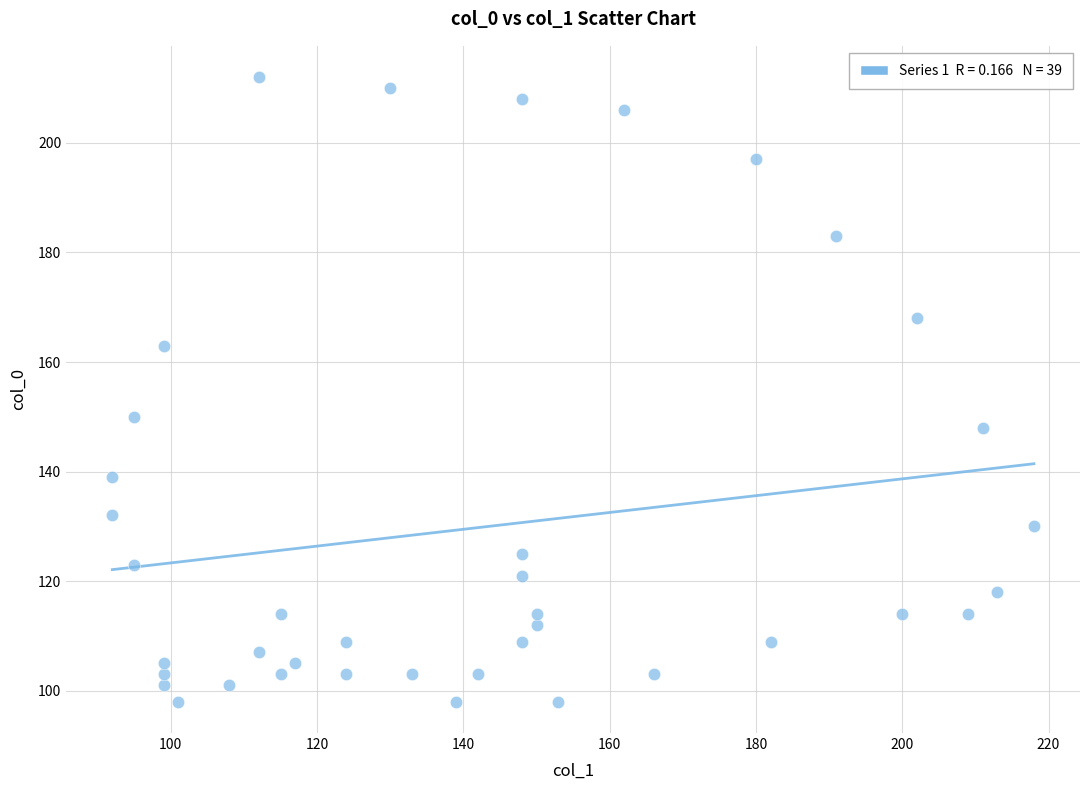

What is the range of X values (max minus min)?

126